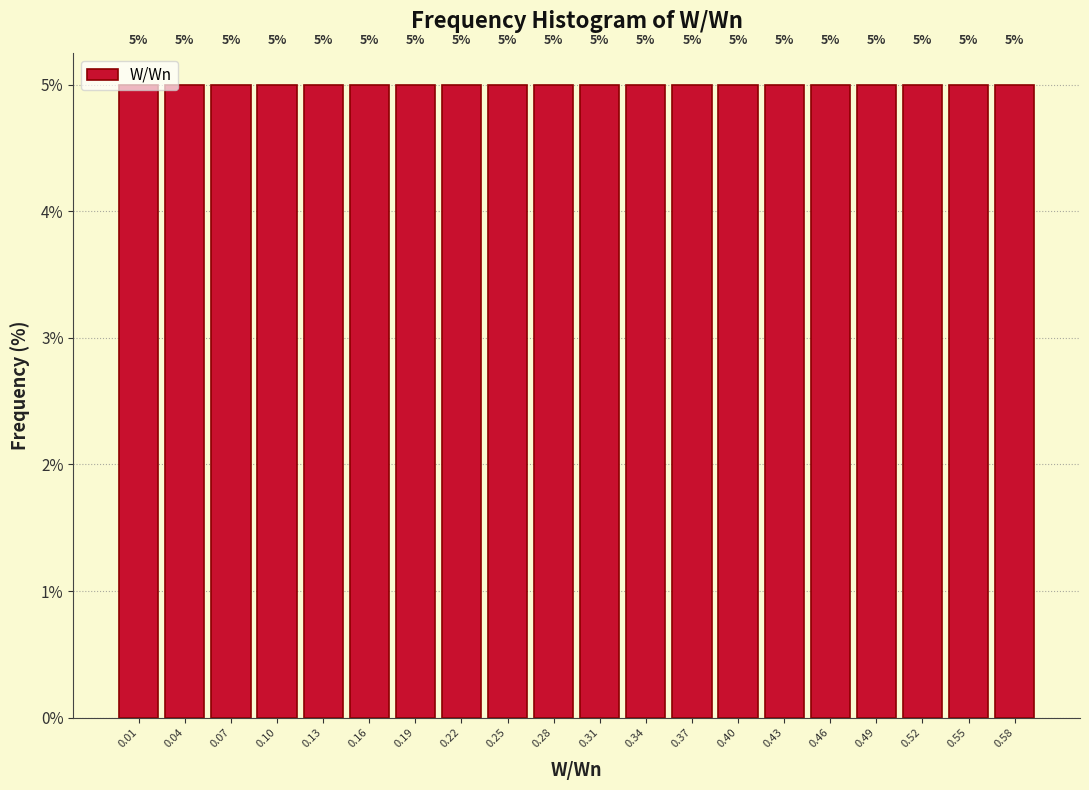

How tall is the bar that spans 0.565 to 0.595 on the x-axis? The bar edges are not printed on the chart, so give them approximately, as read against the axis.

5